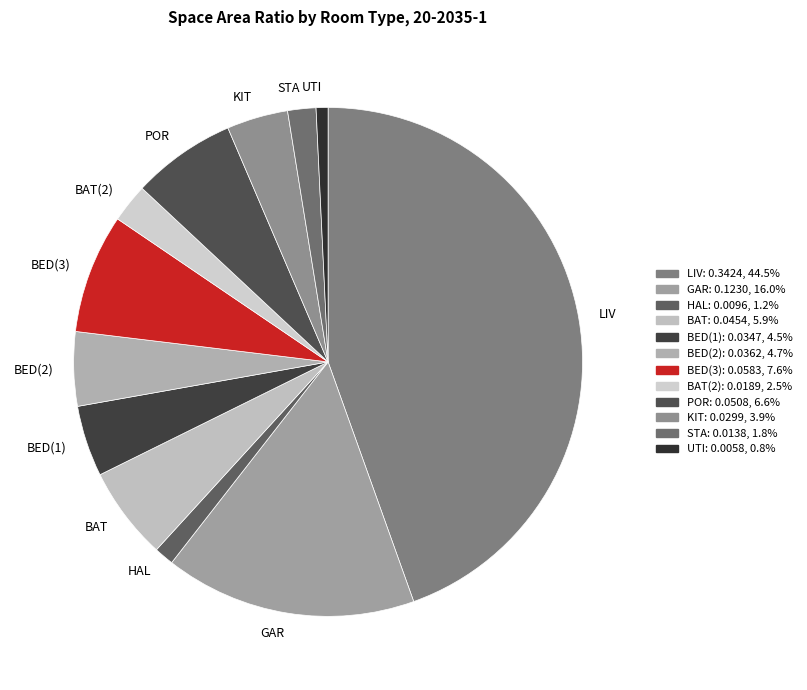

True or false: LIV accounts for 45% of the total.

True